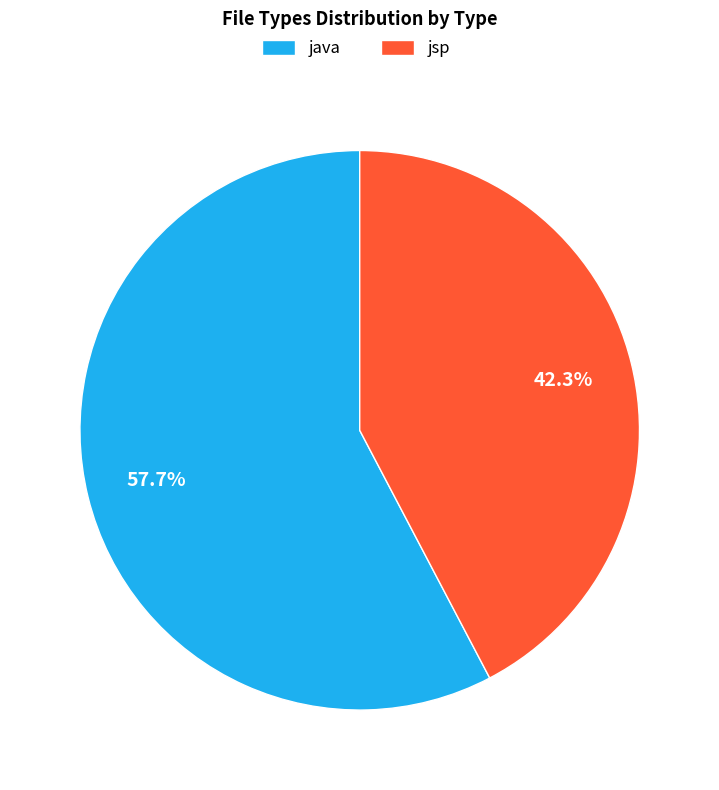

What percentage is NOT represented by java?

42.3%